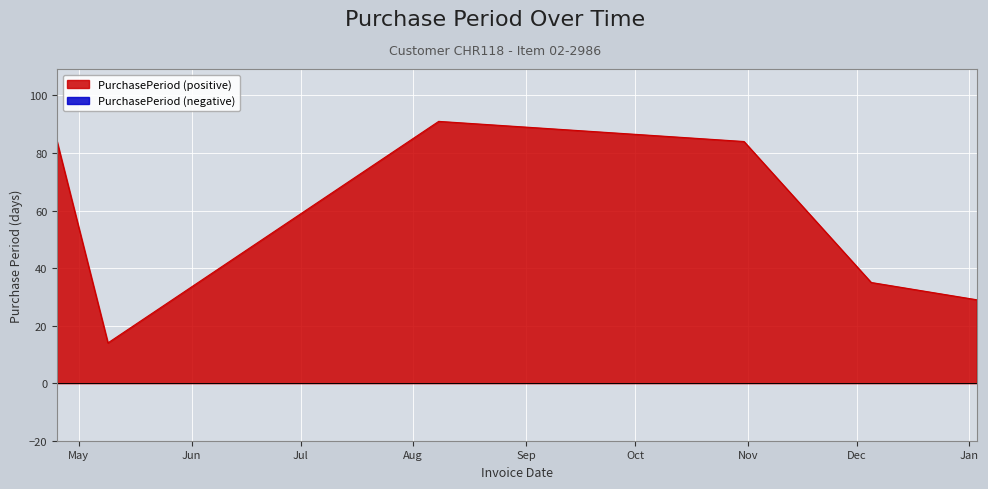

What value does the data have at 2017-01-03, to the nearest 10?

30